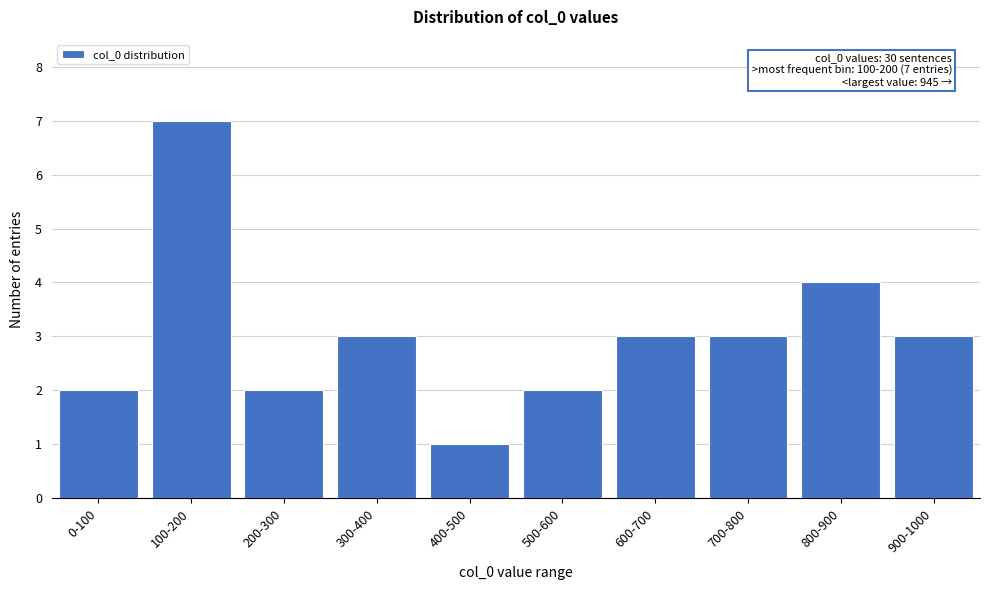

Reading left to right, extract all data points from this chart.

2	7	2	3	1	2	3	3	4	3